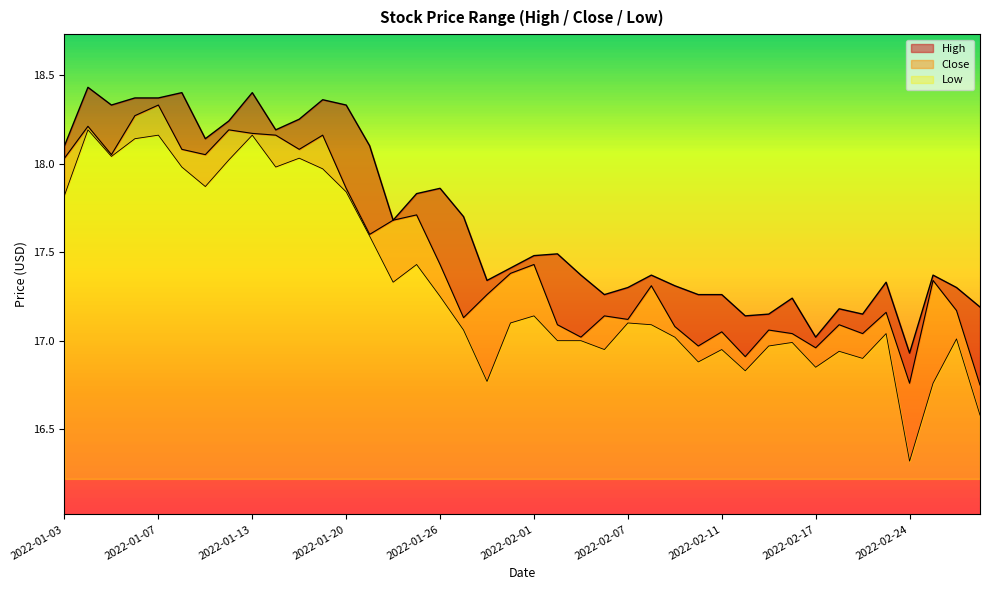

In Close, how many points are higher than both neighbors (excluding endpoints)?

13